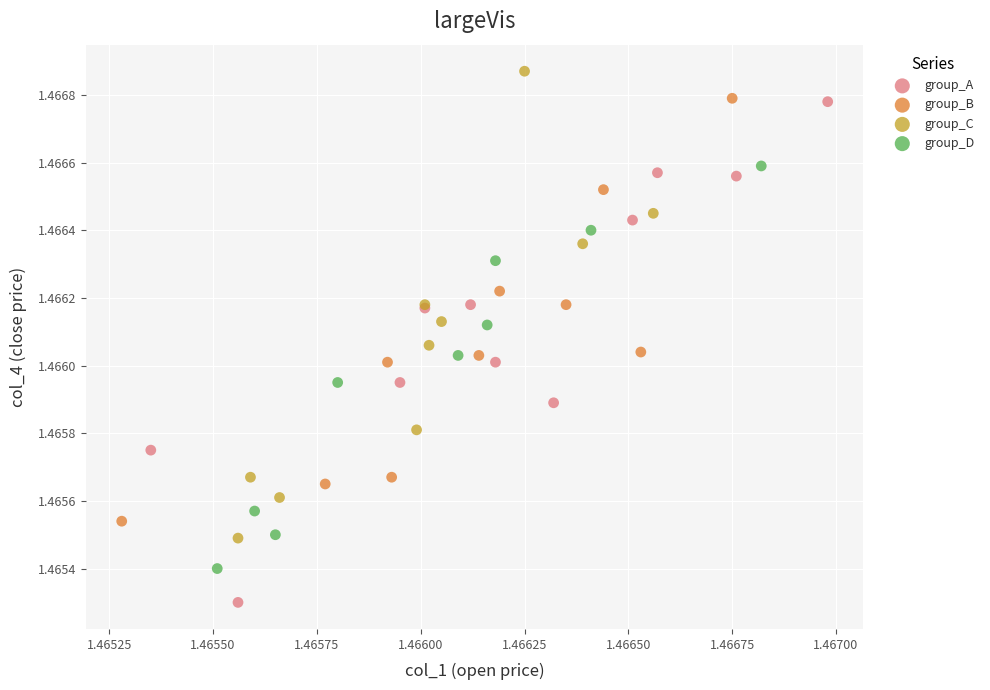

What are all the series names shown in the legend?

group_A, group_B, group_C, group_D